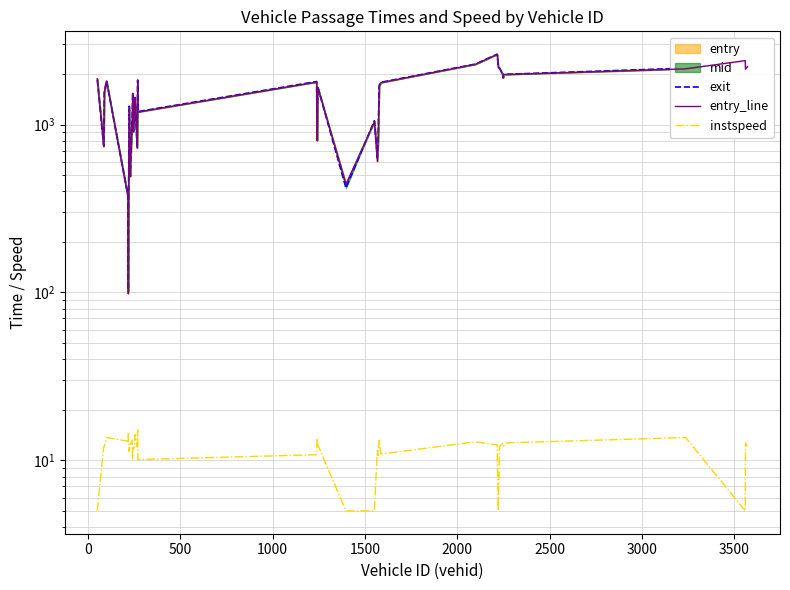

True or false: entry_line and instspeed intersect in this chart.

False